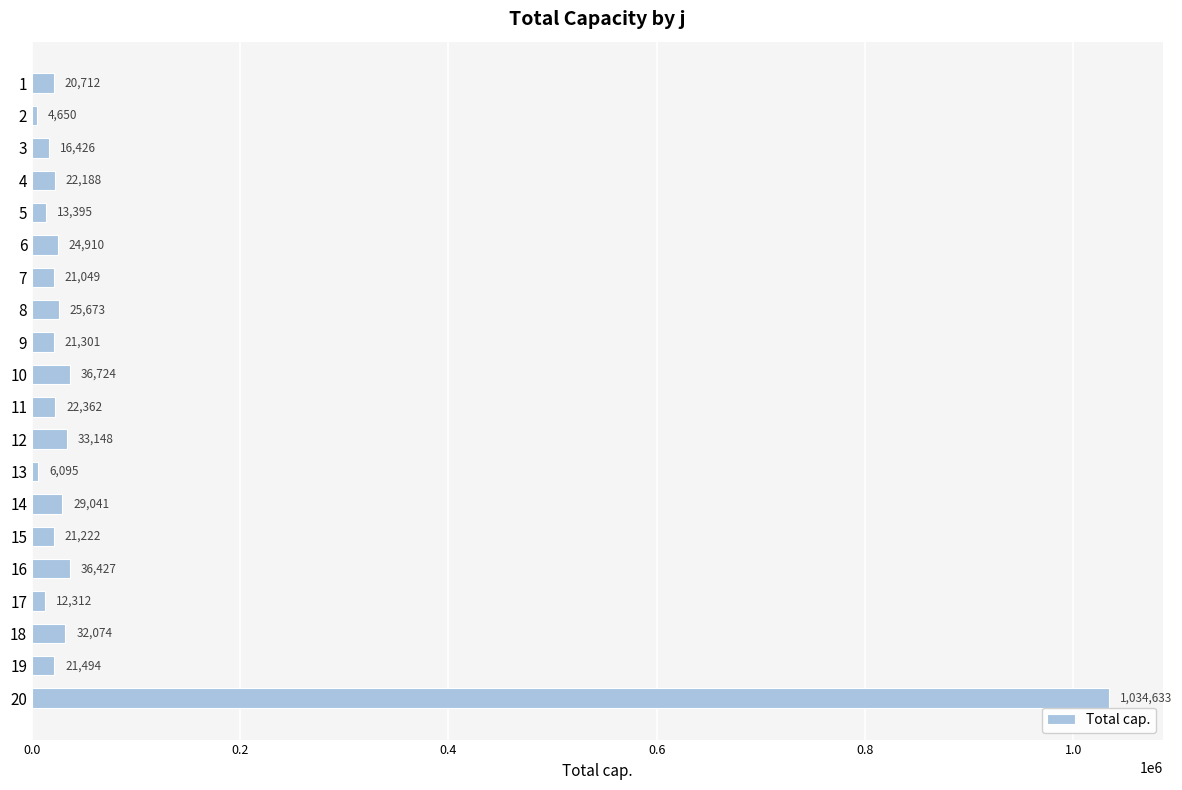

The chart shows a value of 25672.5 at 8. True or false?

True